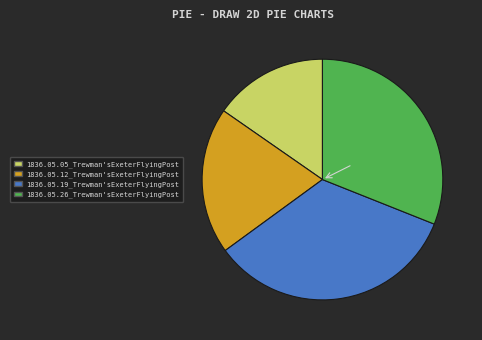

How many slices are in this pie chart?

4